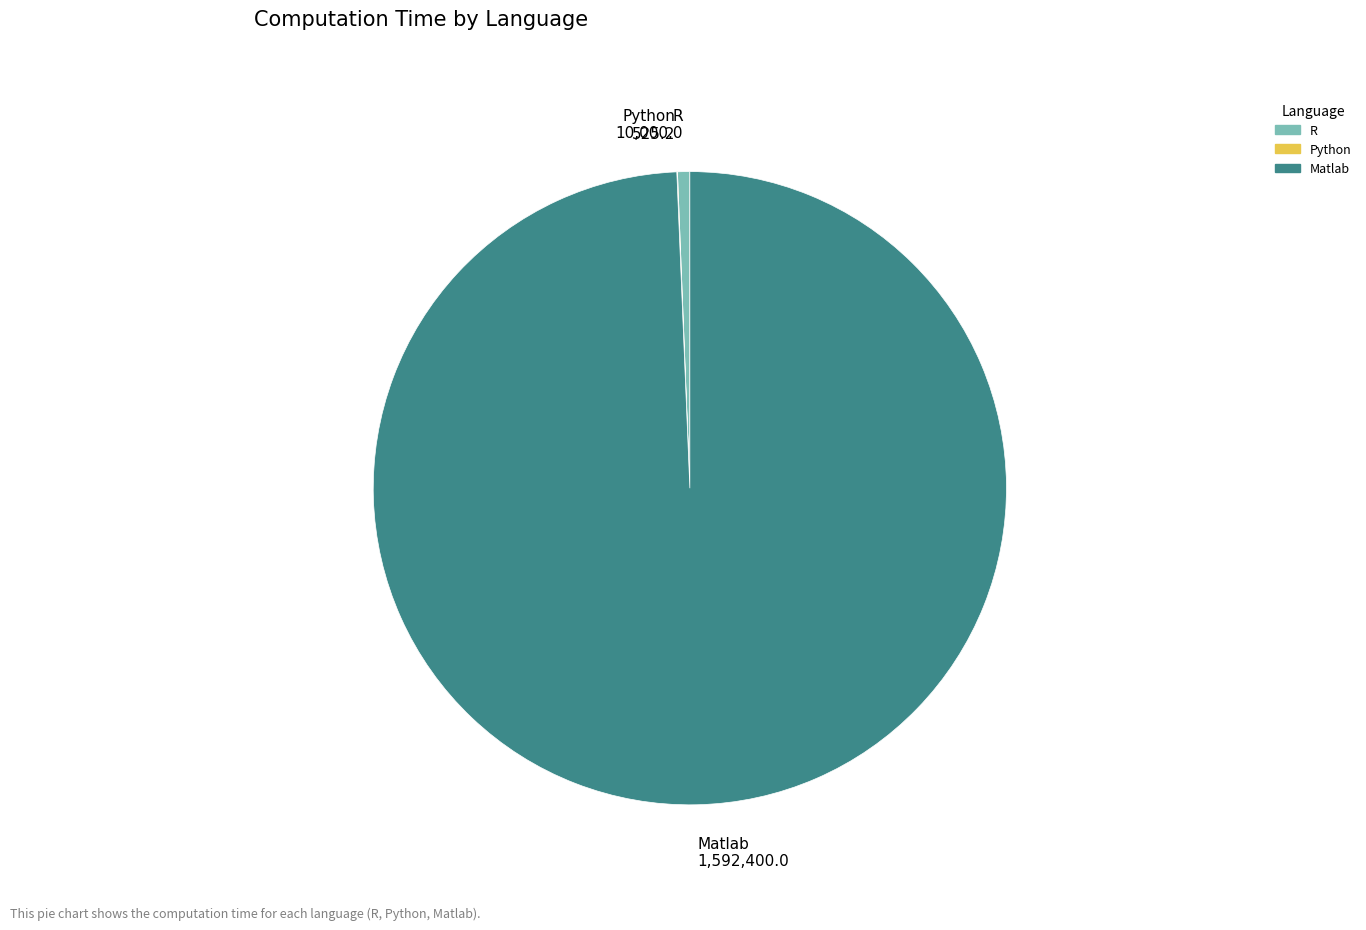

Do R and Matlab together represent more than half of the pie?

Yes